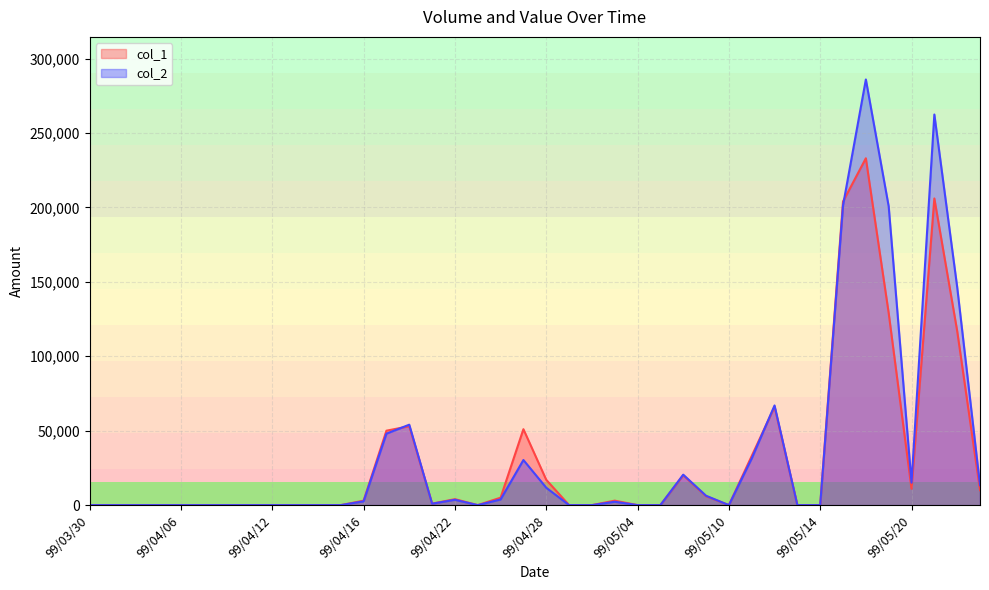

In col_2, how many points are lower than both neighbors (excluding endpoints)?

4